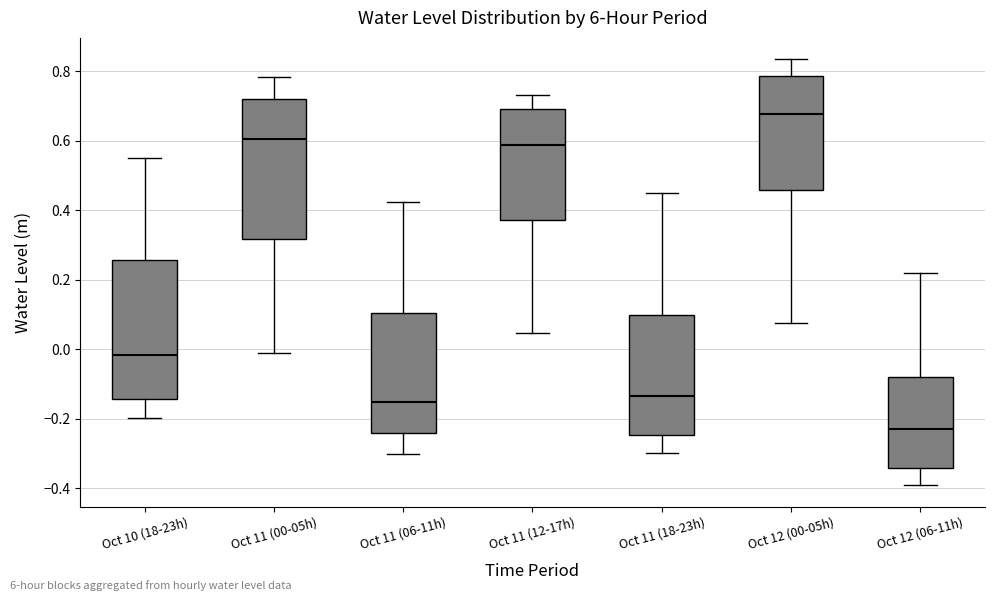

Reading left to right, read every box against the y-axis: the position of its median line, the range the box covers, and the ends of its whiskers. The values are not printed on the chart, so give them approximately, as read against the axis.

Oct 10 (18-23h): median -0.02, box -0.14 to 0.26, whiskers -0.20 to 0.56
Oct 11 (00-05h): median 0.60, box 0.32 to 0.72, whiskers -0.02 to 0.78
Oct 11 (06-11h): median -0.16, box -0.24 to 0.10, whiskers -0.30 to 0.42
Oct 11 (12-17h): median 0.58, box 0.38 to 0.68, whiskers 0.04 to 0.74
Oct 11 (18-23h): median -0.14, box -0.24 to 0.10, whiskers -0.30 to 0.44
Oct 12 (00-05h): median 0.68, box 0.46 to 0.78, whiskers 0.08 to 0.84
Oct 12 (06-11h): median -0.22, box -0.34 to -0.08, whiskers -0.40 to 0.22